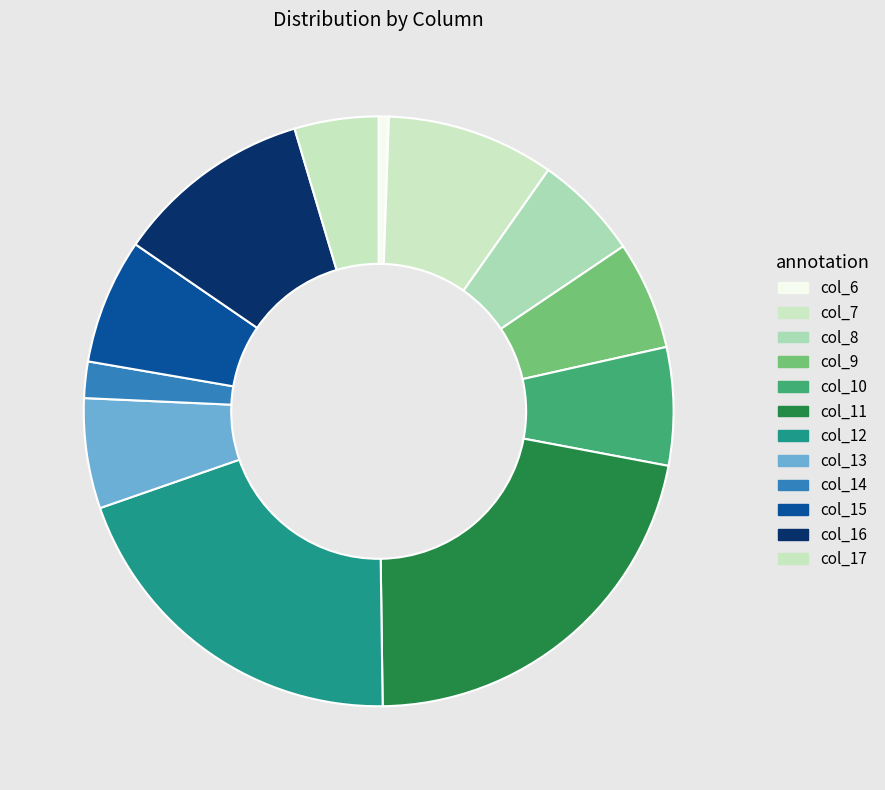

Which category has the biggest portion of the pie?

col_11